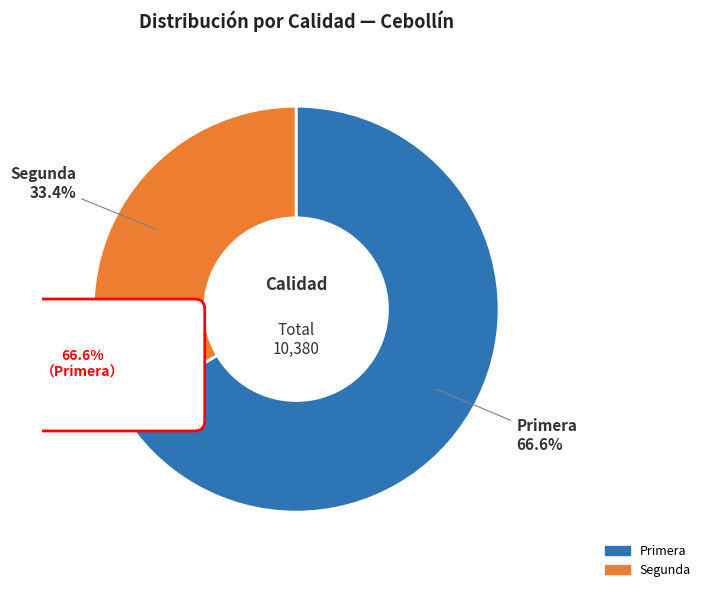

What is the largest slice in the pie chart?

Primera